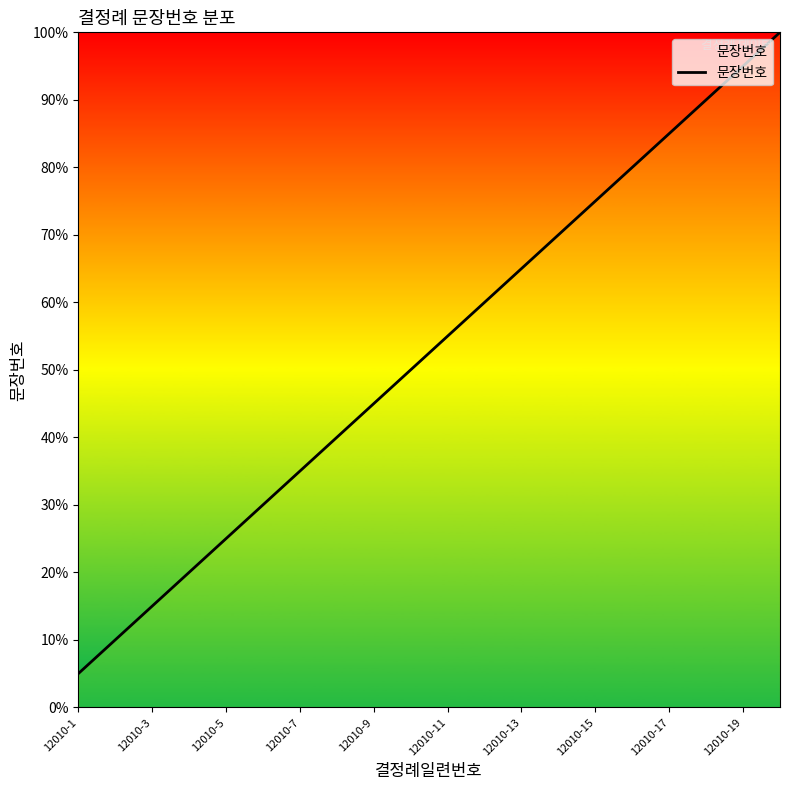

What is the minimum value shown in the chart?

5.0